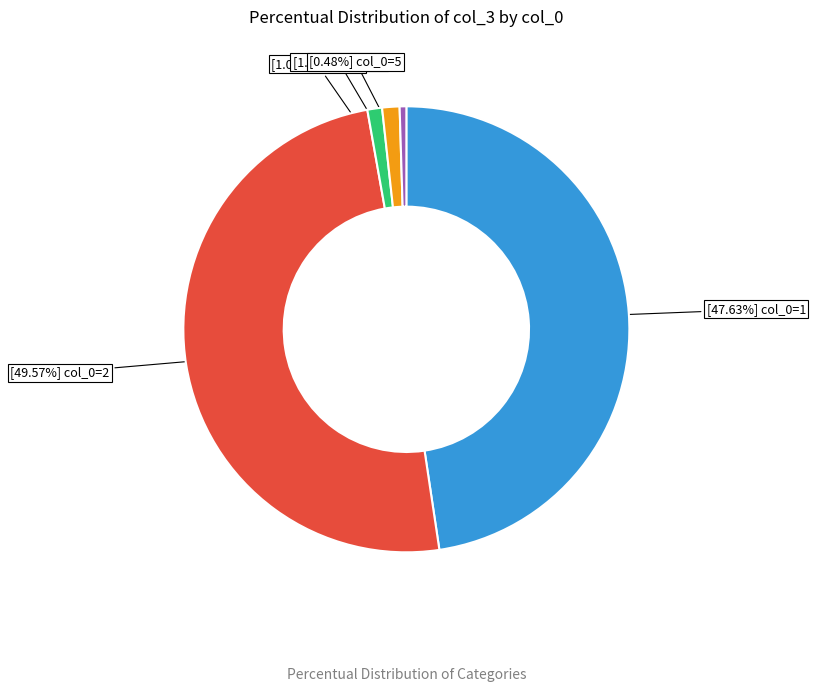

Count the number of slices in the pie.

5